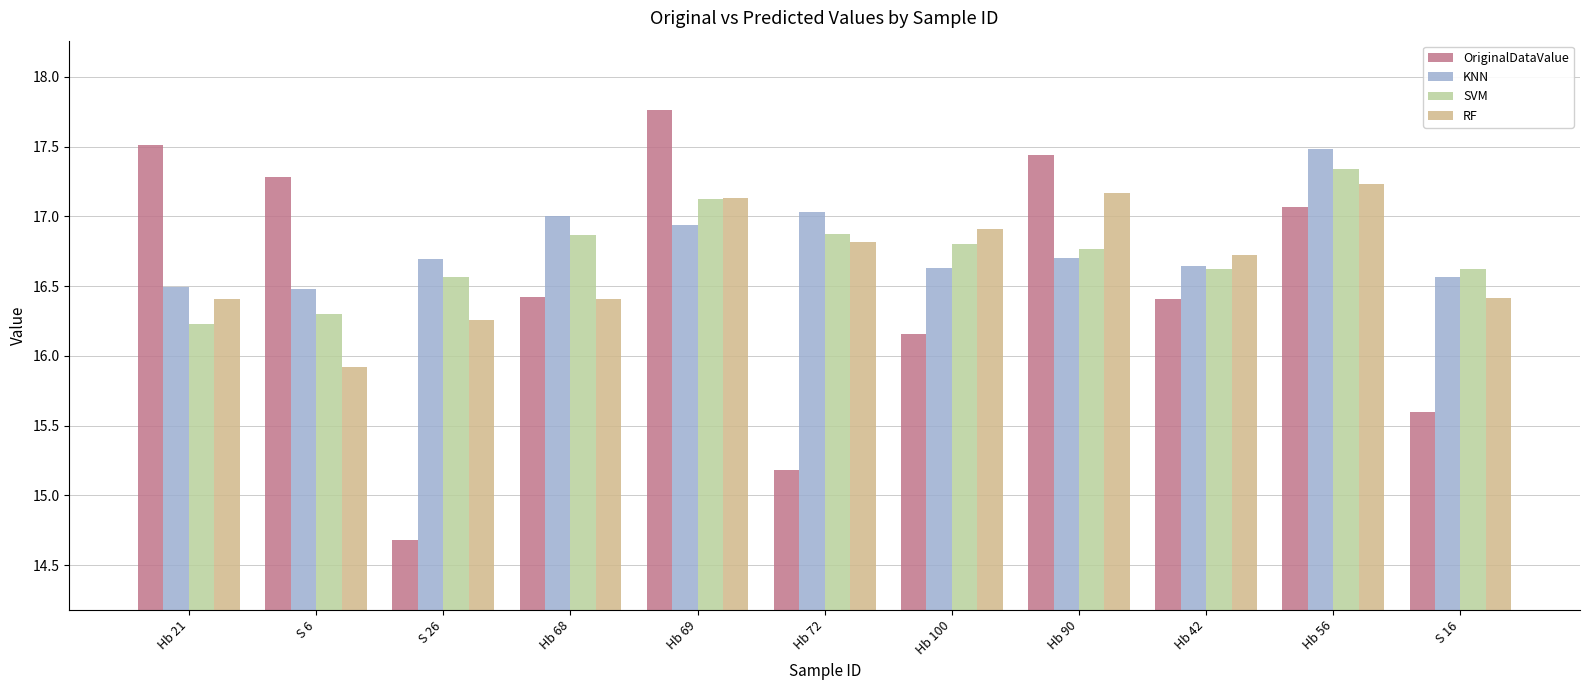

The KNN series shows 27.2 at S 26. True or false?

False